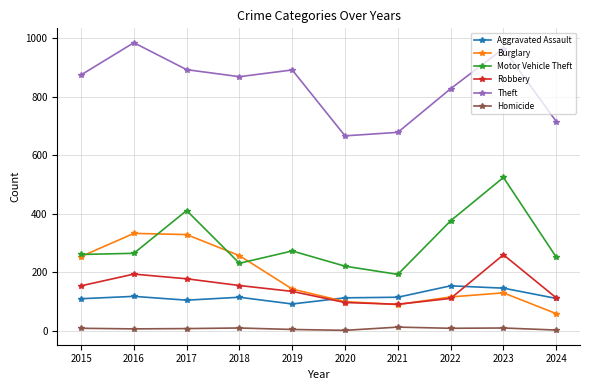

What is the minimum value for Theft?

666